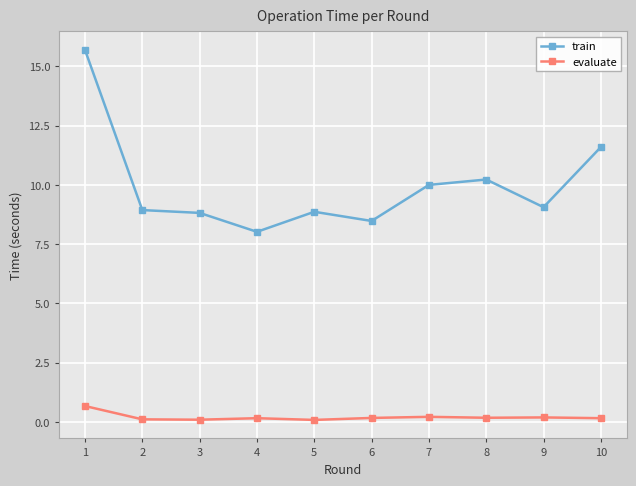

Which series has the largest total across all categories?

train